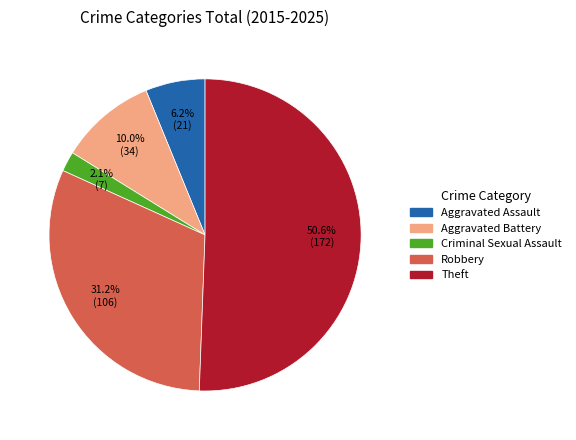

Which category has the biggest portion of the pie?

Theft